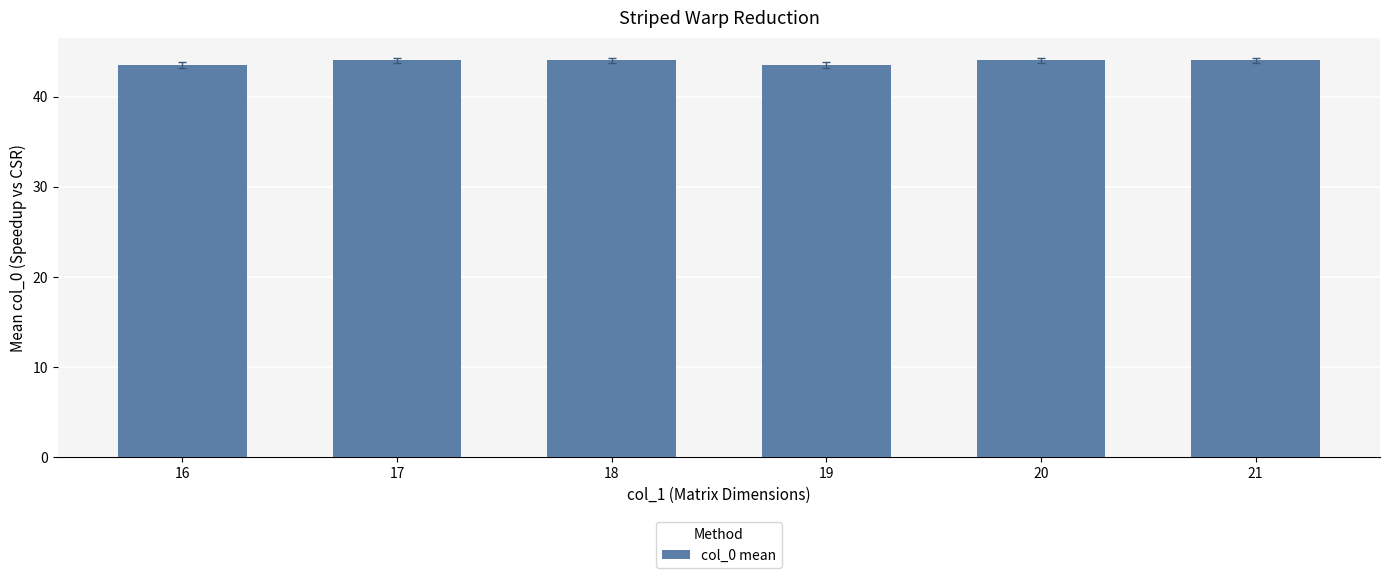

Reading left to right, transcribe all the data shown in this chart.

16=43.5	17=44.0	18=44.0	19=43.5	20=44.0	21=44.0